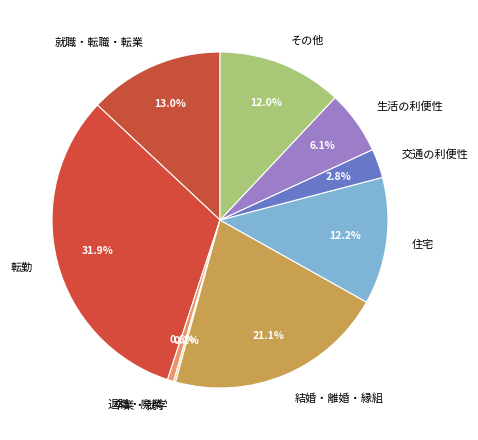

Which slice is the largest?

転勤